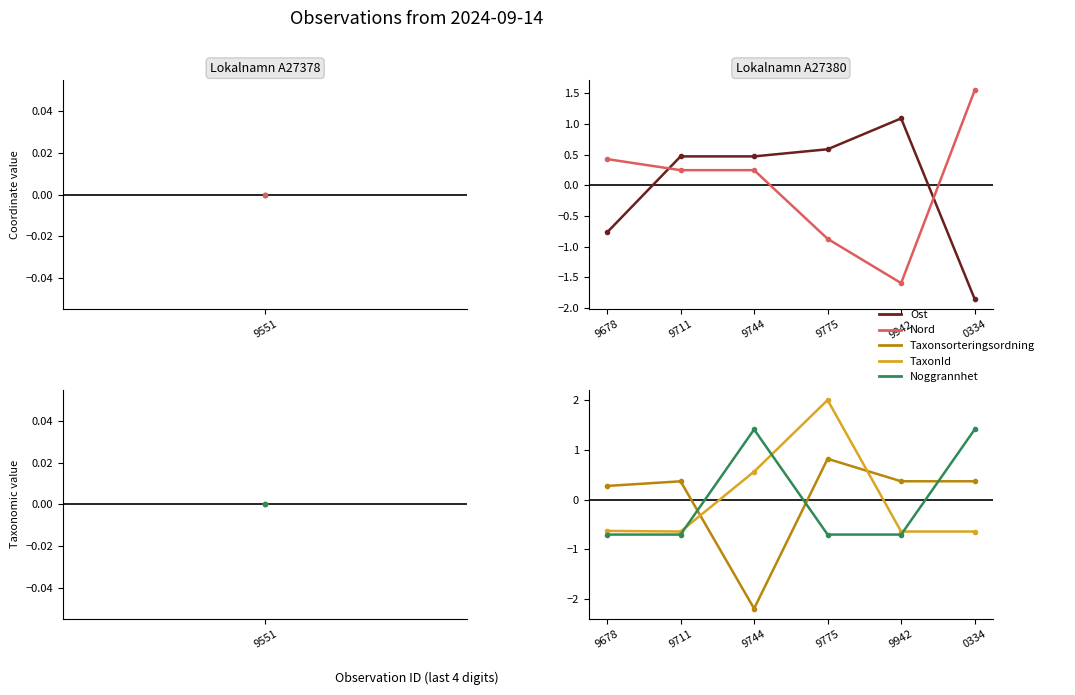

Reading left to right, extract all data points from this chart.

Ost: -0.8	0.5	0.5	0.6	1.1	-1.9
Nord: 0.4	0.2	0.2	-0.9	-1.6	1.5
Taxonsorteringsordning: 0.3	0.4	-2.2	0.8	0.4	0.4
TaxonId: -0.6	-0.6	0.6	2.0	-0.6	-0.6
Noggrannhet: -0.7	-0.7	1.4	-0.7	-0.7	1.4